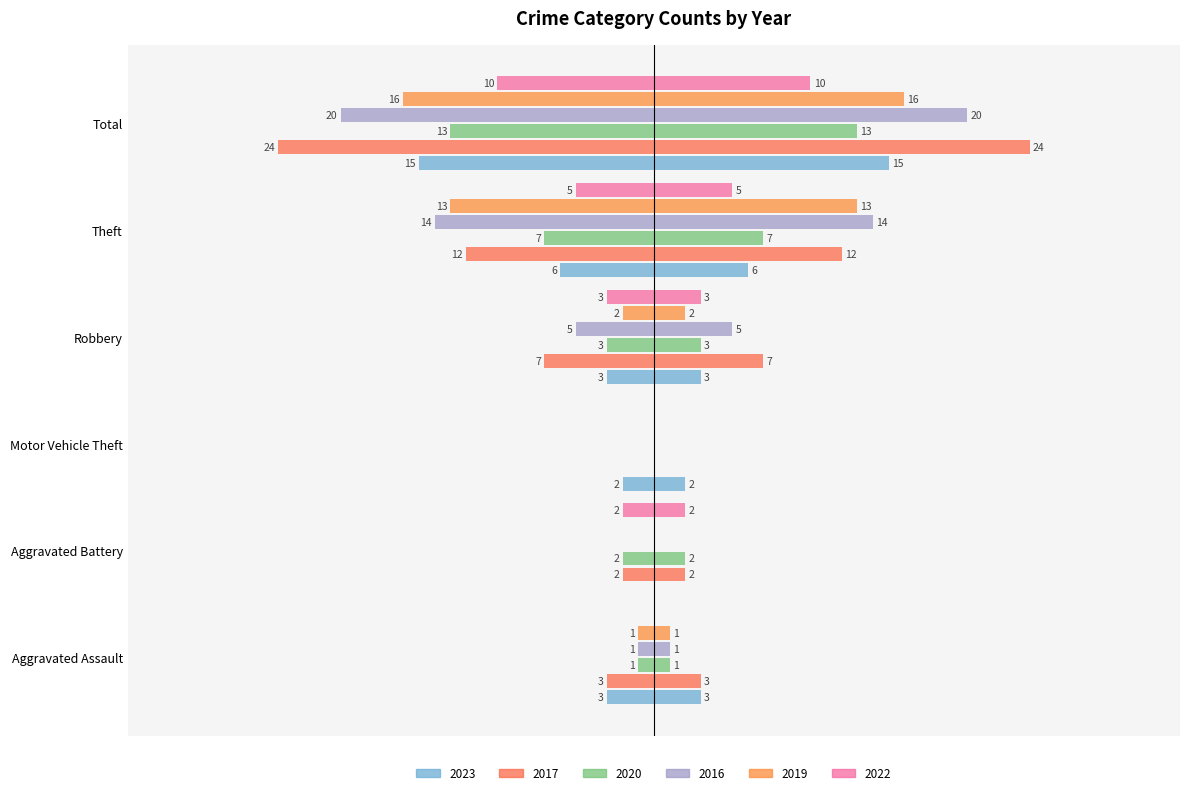

Between Aggravated Battery and Motor Vehicle Theft, which series saw the biggest shift?

2023